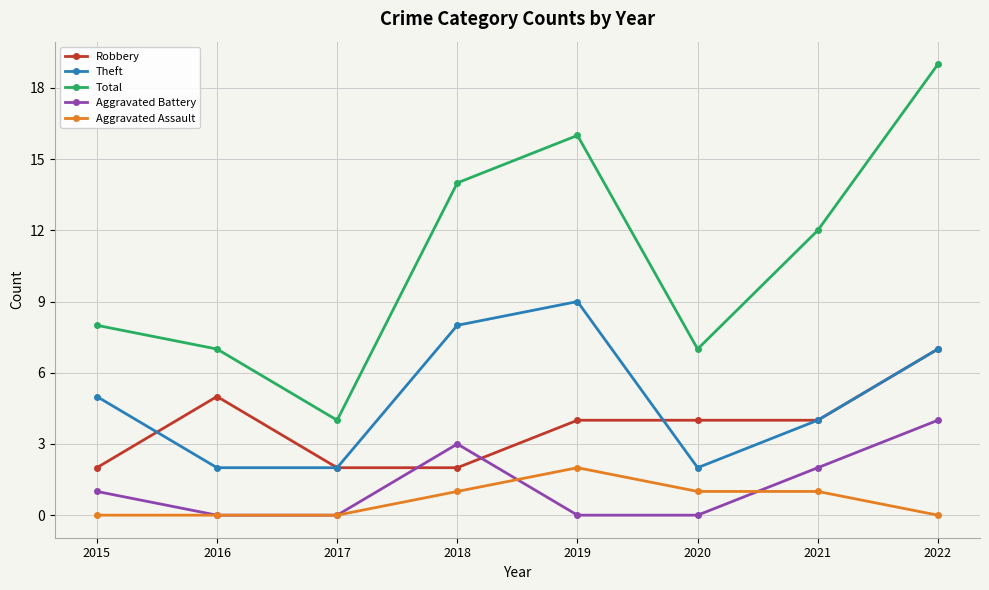

What is the difference between the highest and lowest values at 2020?

7